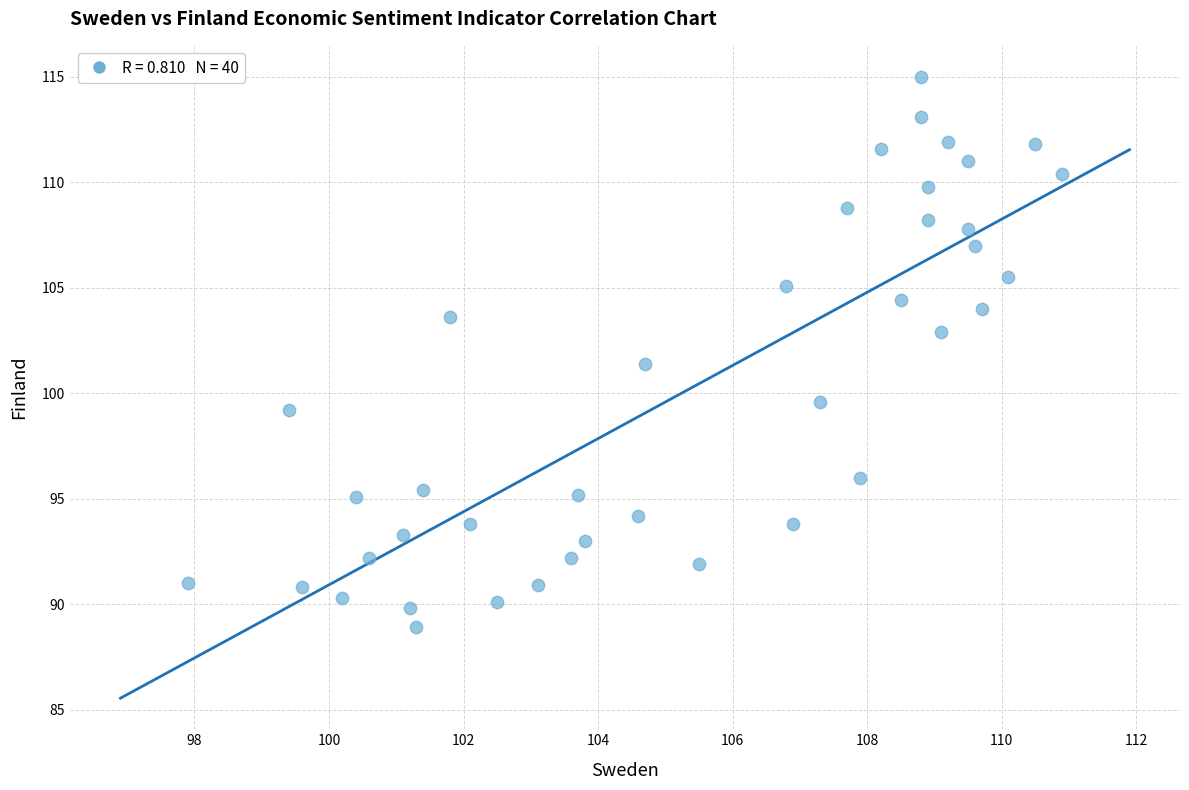

What is the range of Y values (max minus min)?

26.1